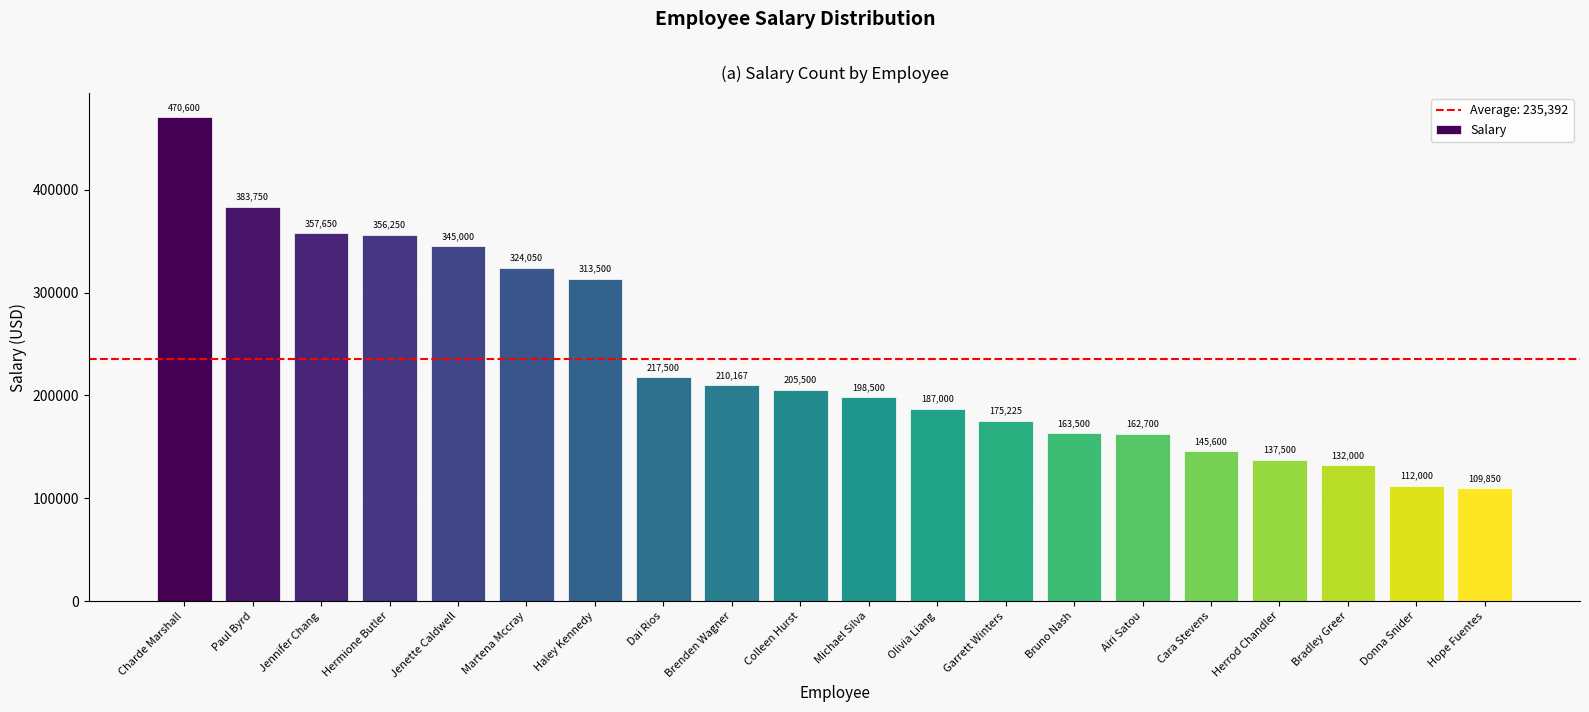

What is the difference between the second highest and second lowest values?

271750